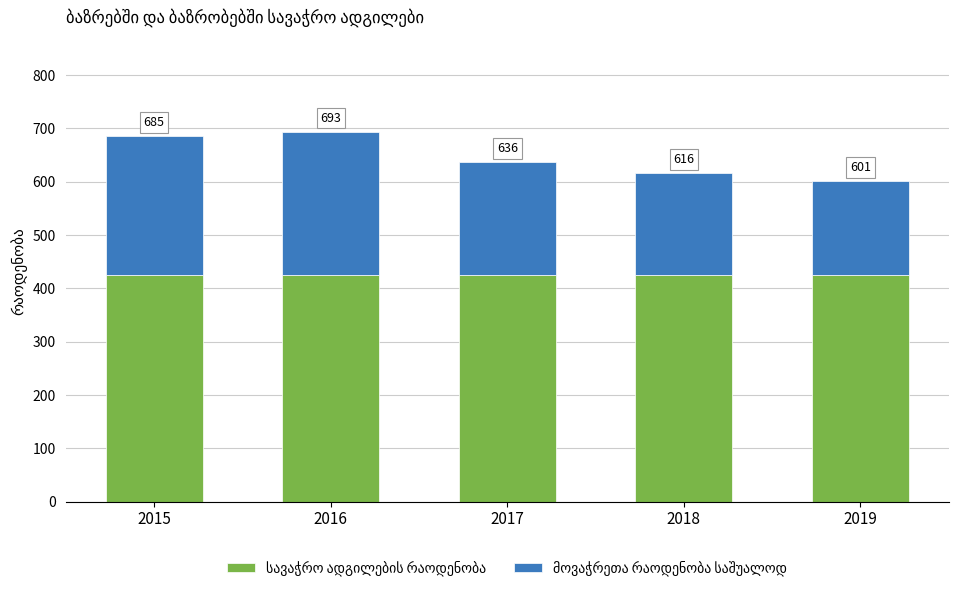

Which series has the widest spread of values?

მოვაჭრეთა რაოდენობა საშუალოდ